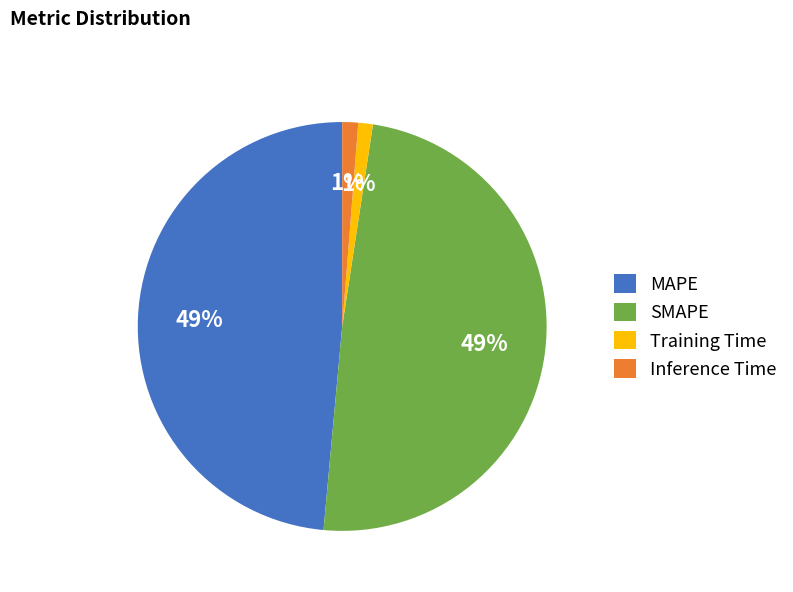

How many segments does this pie chart have?

4